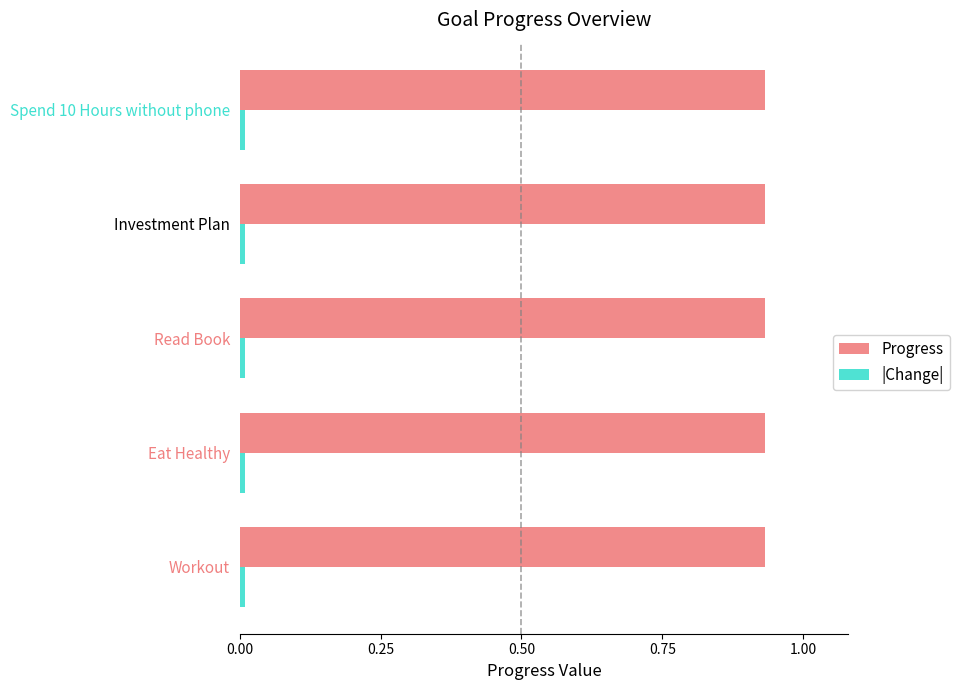

The Progress series shows 1.4 at Workout. True or false?

False